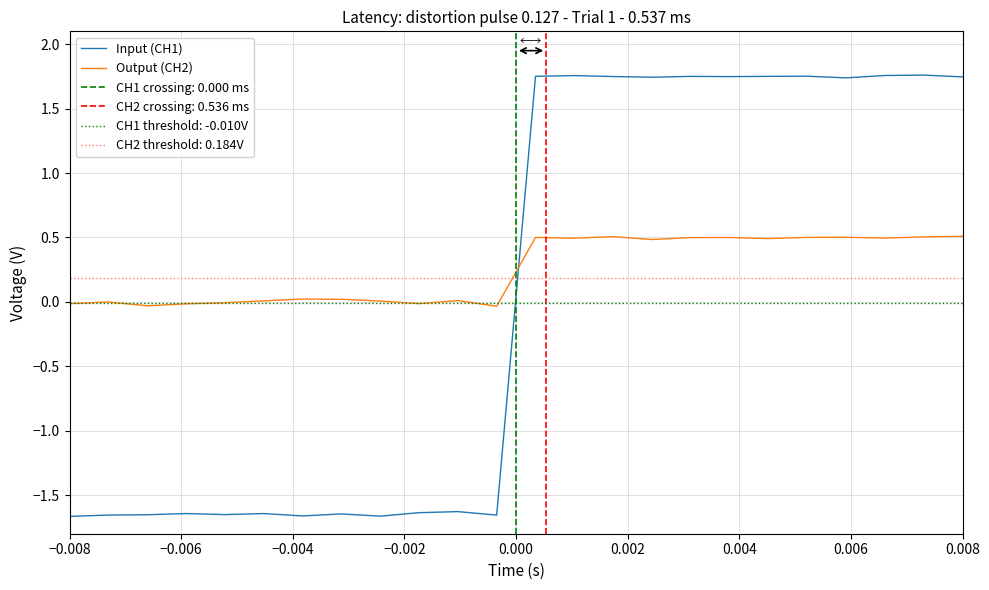

What is the minimum value shown in the chart?

-1.7